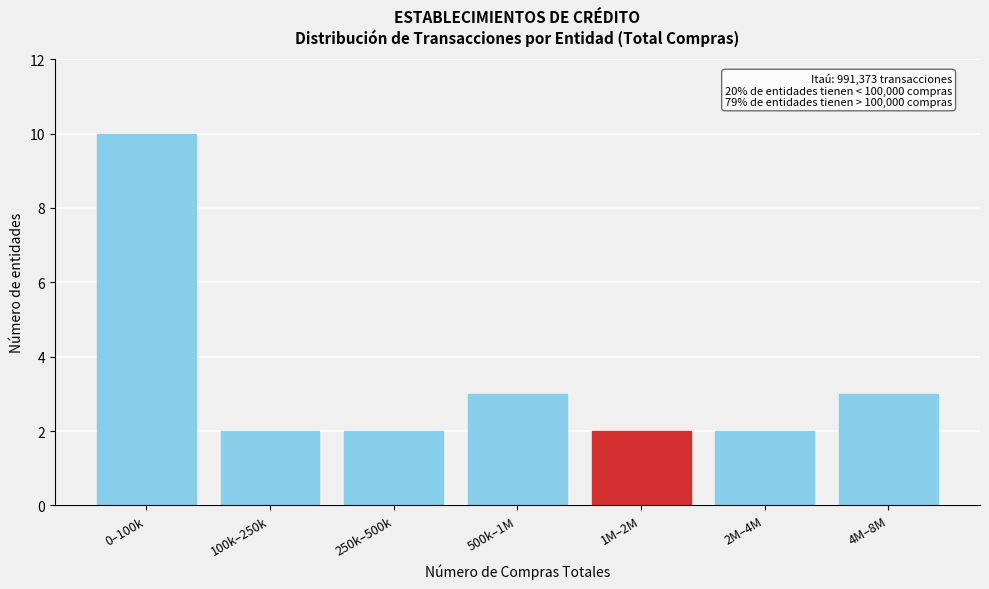

Reading left to right, transcribe all the data shown in this chart.

0–100k=10	100k–250k=2	250k–500k=2	500k–1M=3	1M–2M=2	2M–4M=2	4M–8M=3